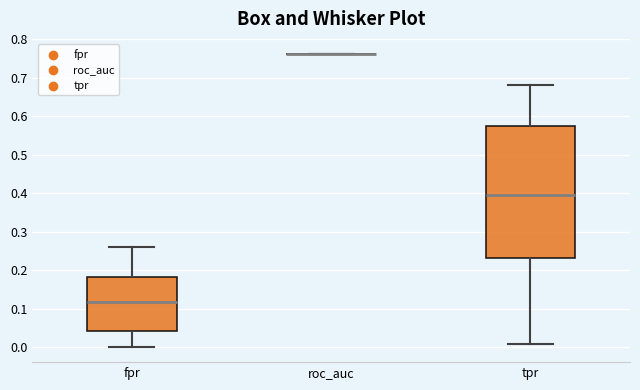

Where does the median line of the box for tpr sit on the y-axis? The values are not printed on the chart, so give them approximately, as read against the axis.

0.40